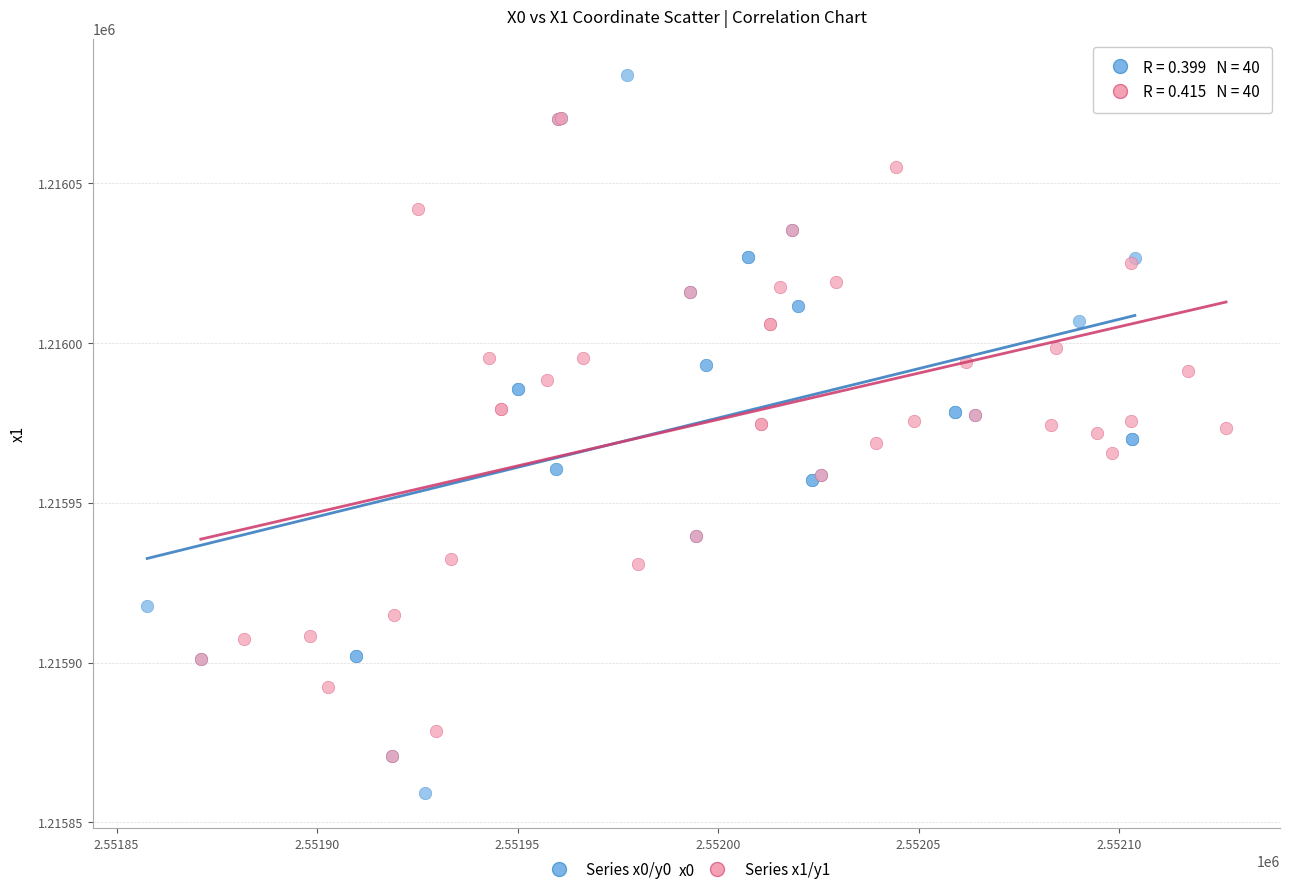

Which series reaches the minimum Y coordinate?

Series x0/y0